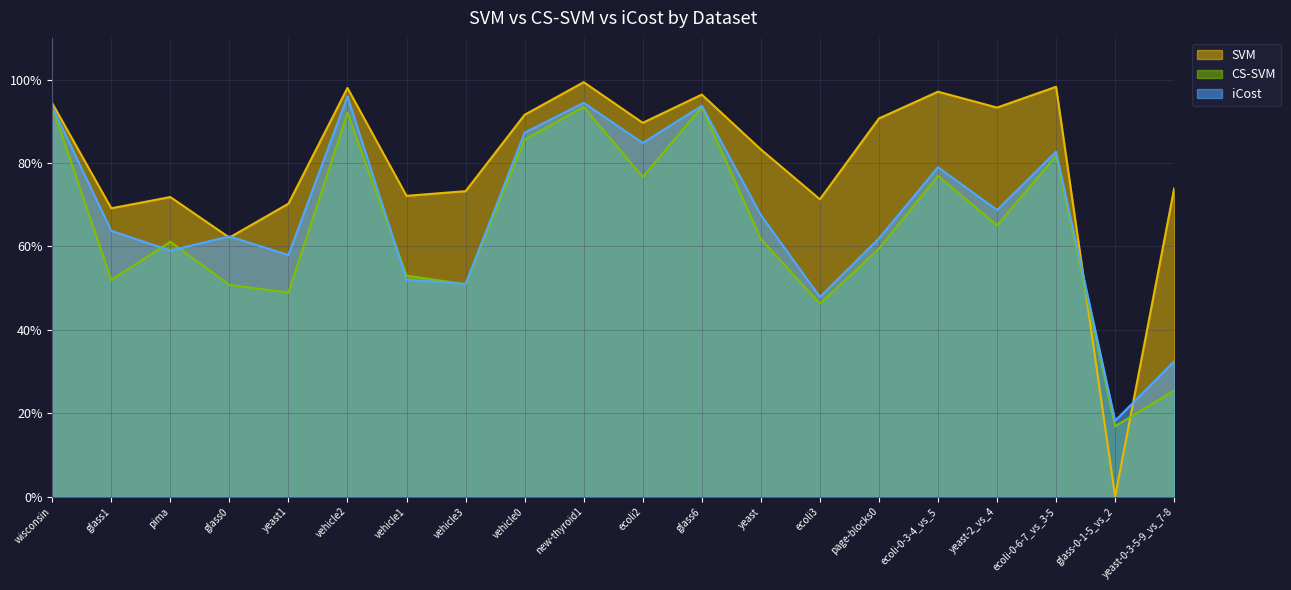

After their last crossing, which series has the higher values: SVM or iCost?

SVM